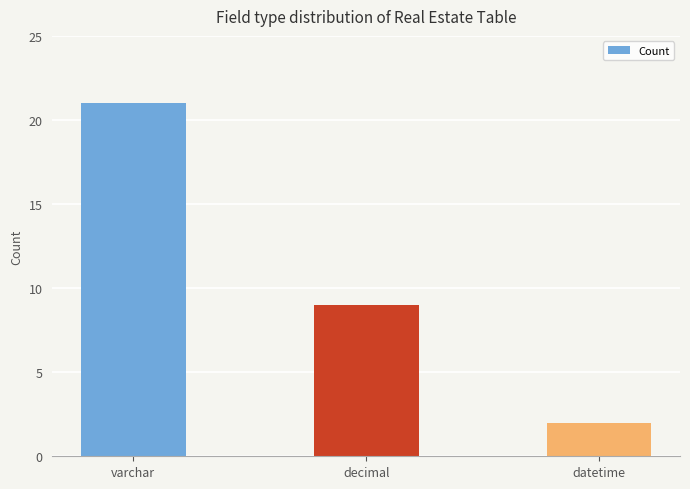

Are the bars grouped side by side (vs. stacked)?

No